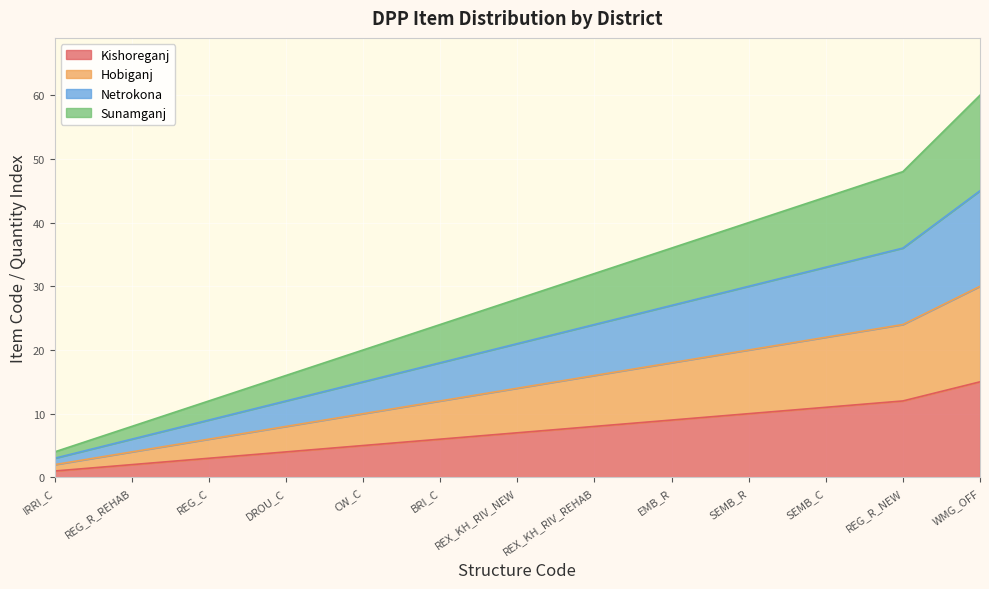

The Sunamganj series shows 6 at IRRI_C. True or false?

False